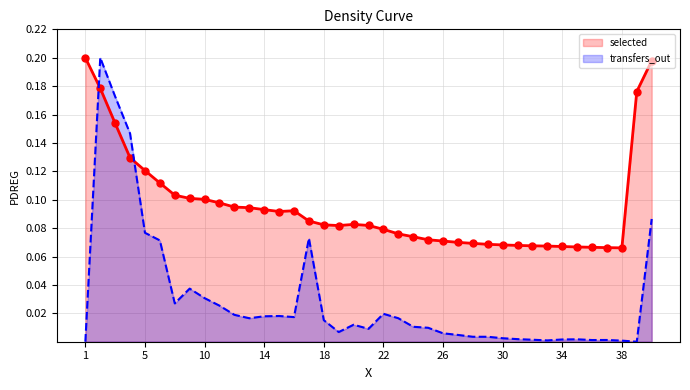

At which category is the sum across all series the highest?

2